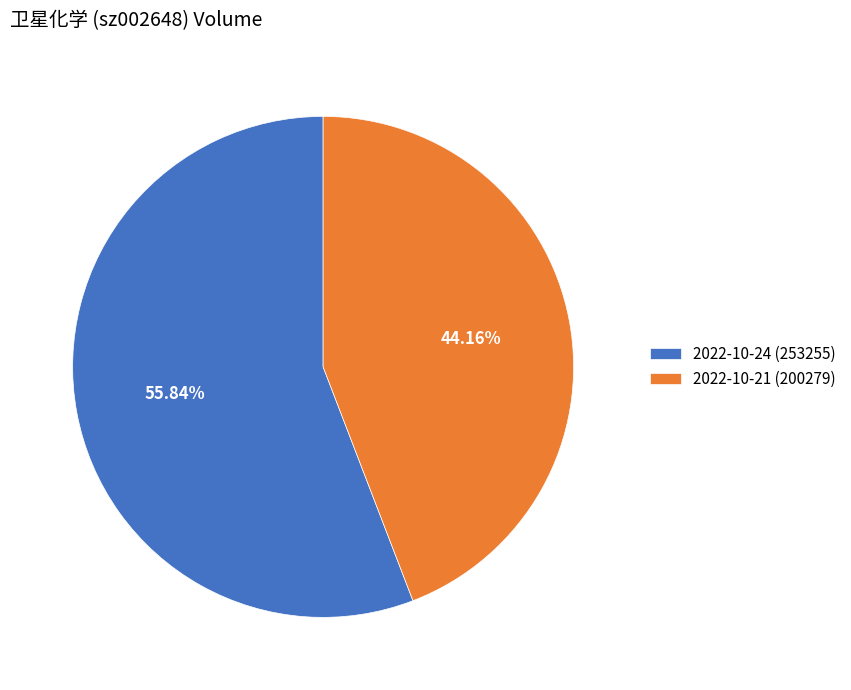

What is the total percentage of 2022-10-24 (253255) and 2022-10-21 (200279)?

100.0%